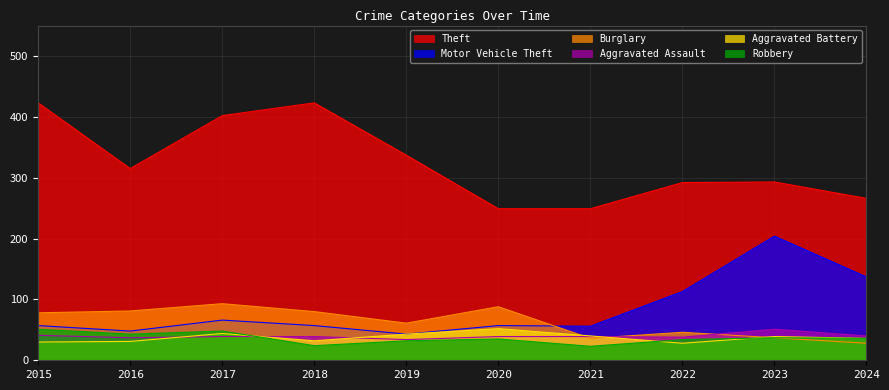

How many values in the Burglary series are below 78?

5